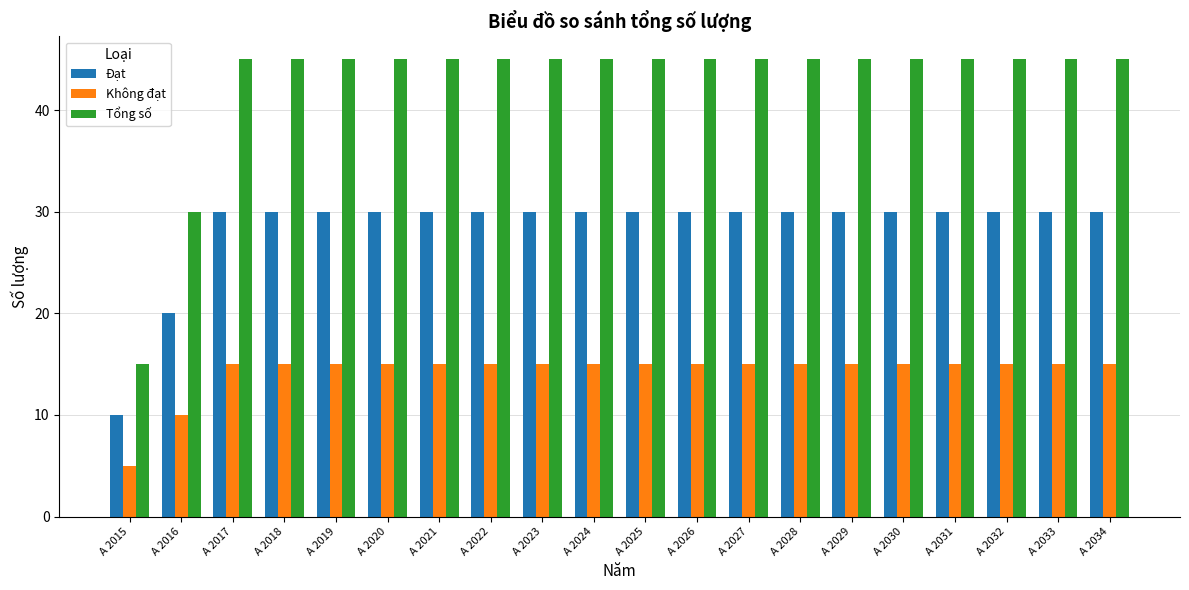

At how many categories does at least one series exceed 40?

18